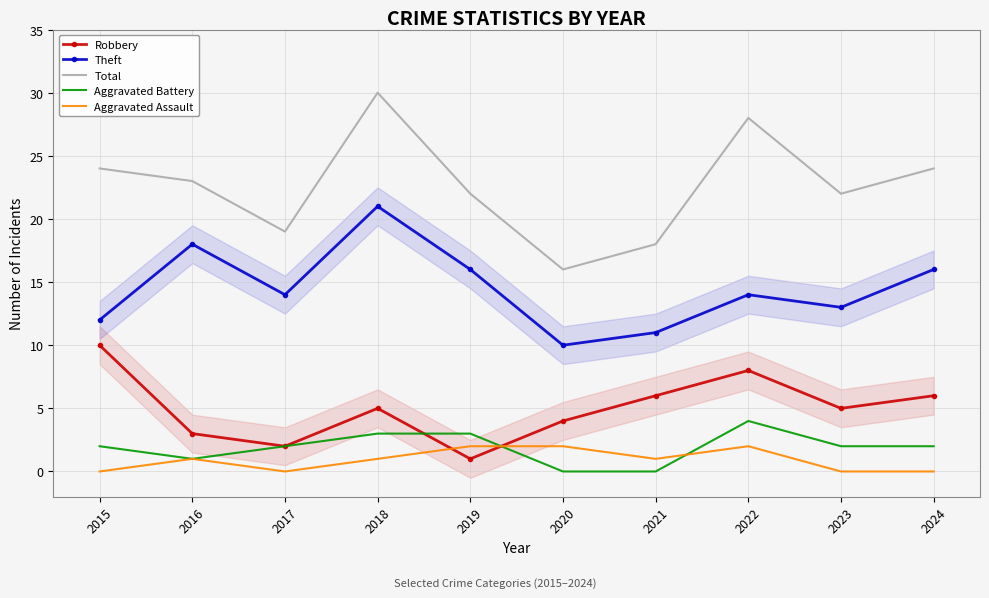

Is the value of Total at 2015 greater than the value of Aggravated Battery at 2019?

Yes